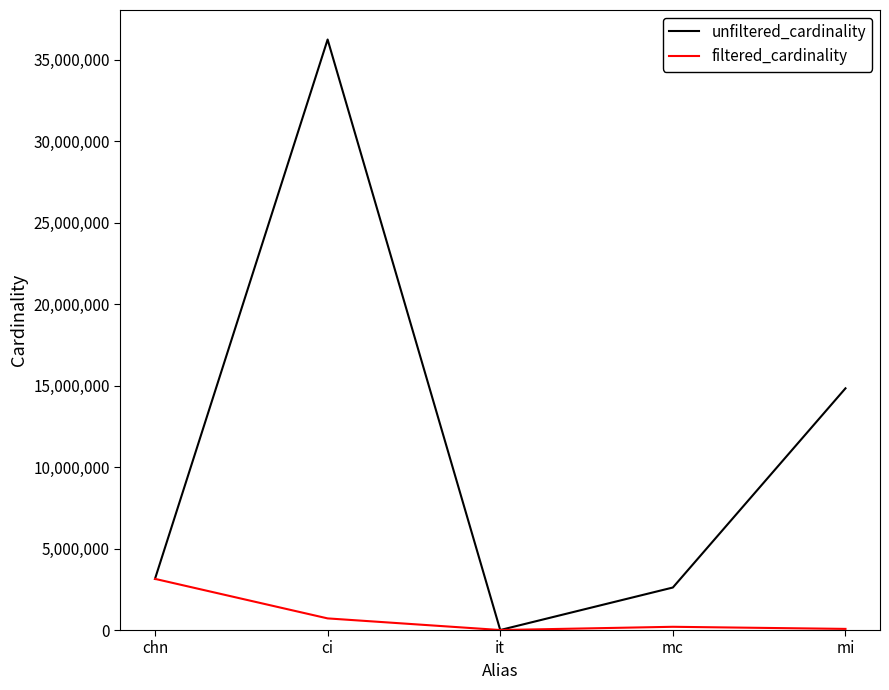

At which category is the sum across all series the highest?

ci